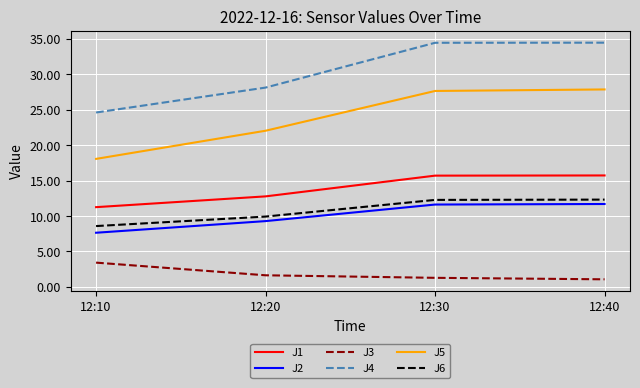

True or false: J1 and J5 intersect in this chart.

False